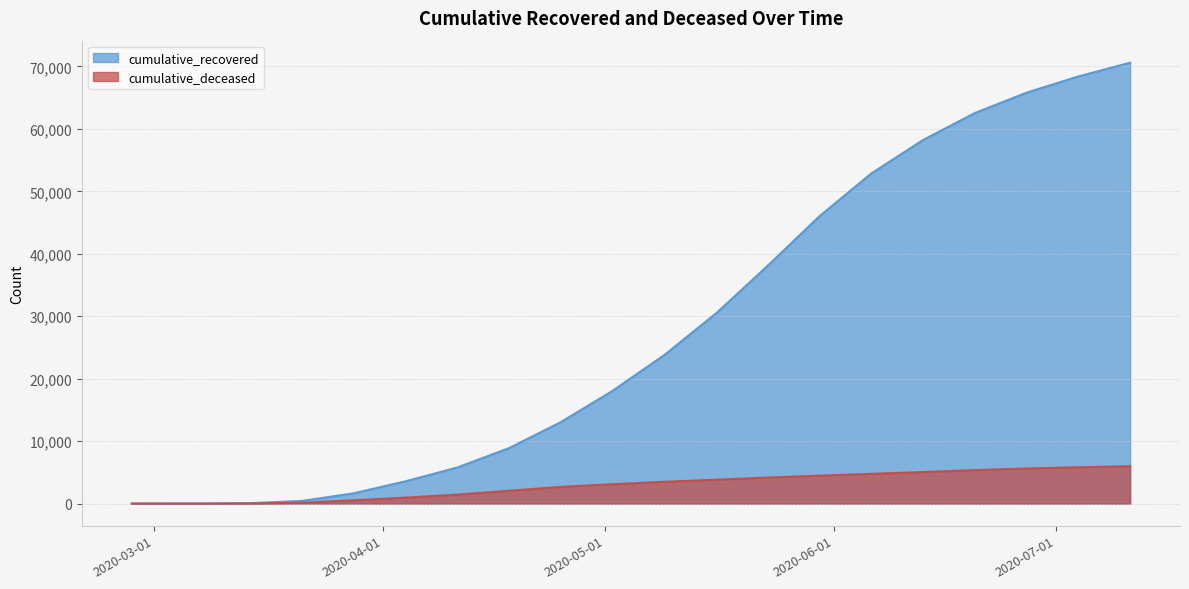

Rank the series by their average value, from lowest to highest.

cumulative_deceased, cumulative_recovered